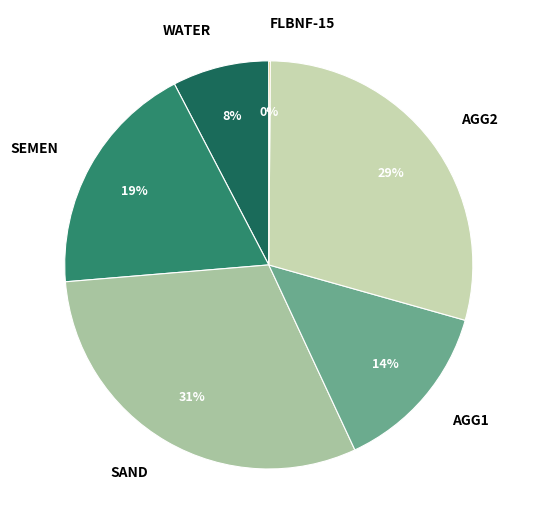

Combined, do SEMEN and SAND account for over 50%?

No